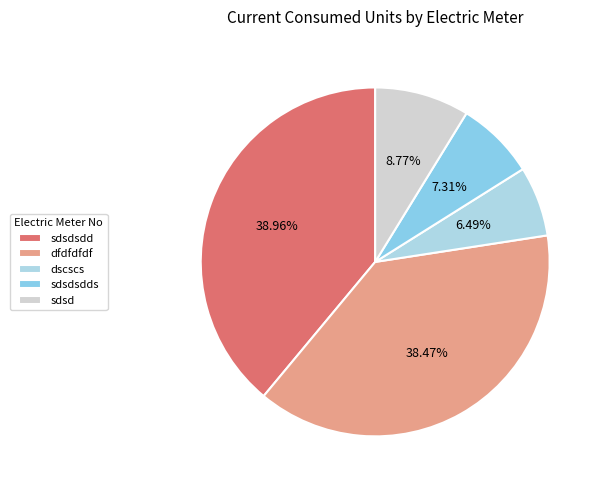

How many segments does this pie chart have?

5